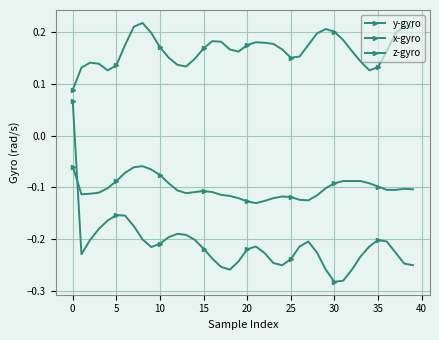

Rank the series by their maximum value, from highest to lowest.

y-gyro, x-gyro, z-gyro